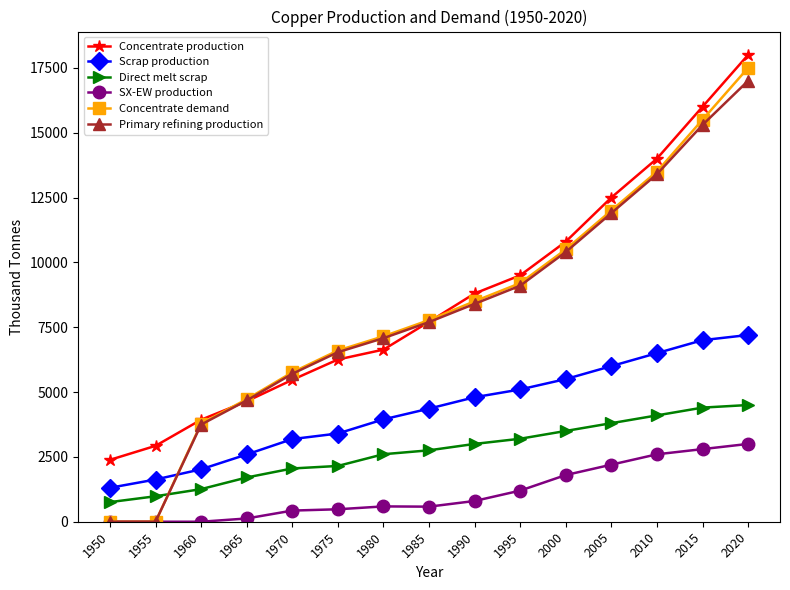

What is the value of the Direct melt scrap point at the 13th from the left?

4100.0